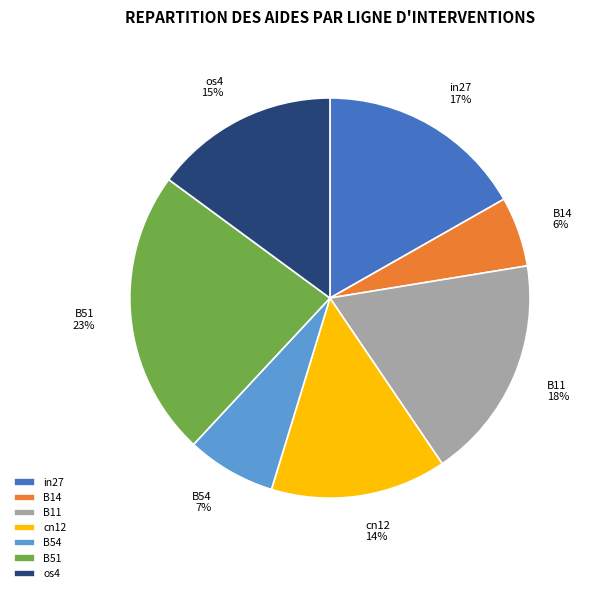

To the nearest percent, what is the average slice percentage?

14%